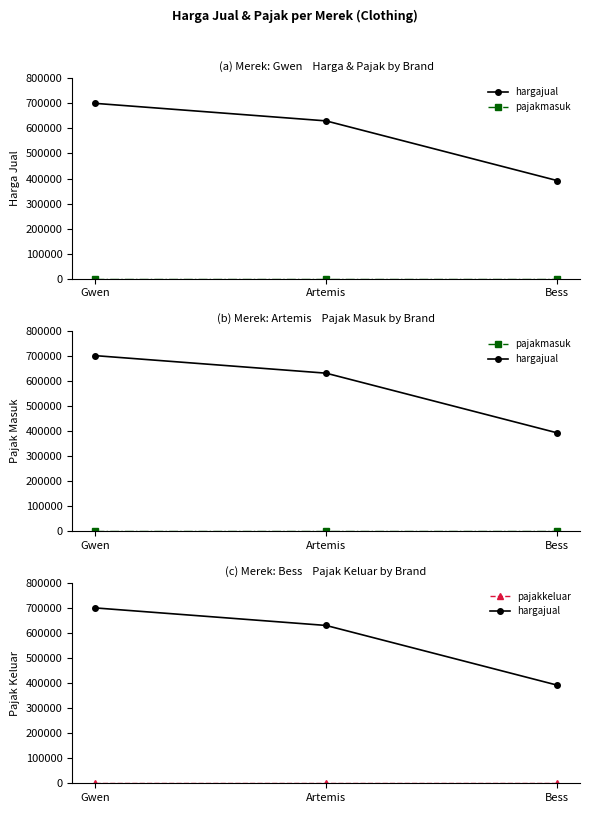

Between Artemis and Bess, which series saw the biggest shift?

hargajual